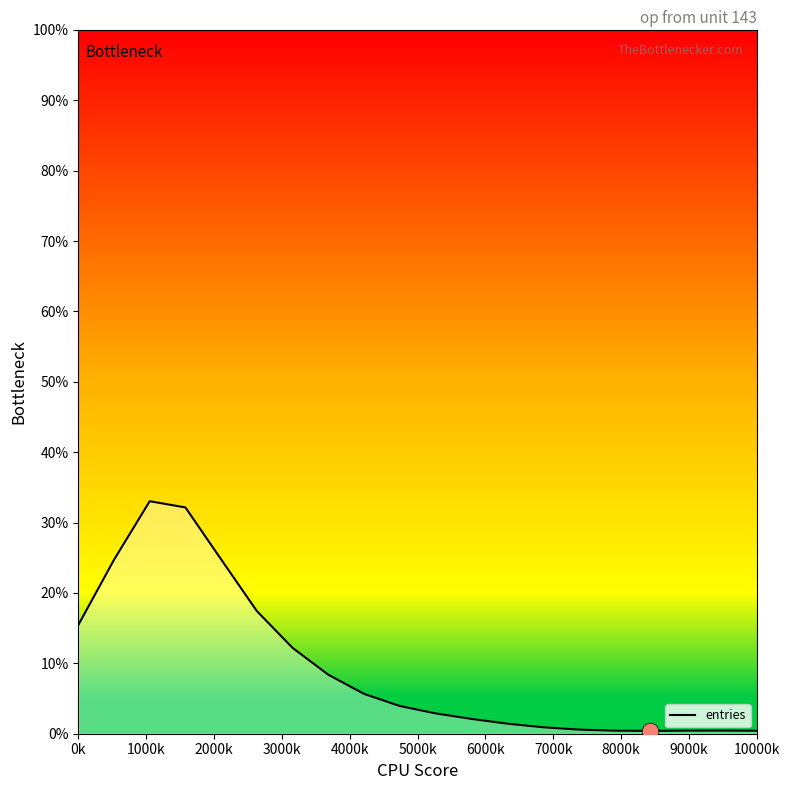

How many data points does each series have?

20